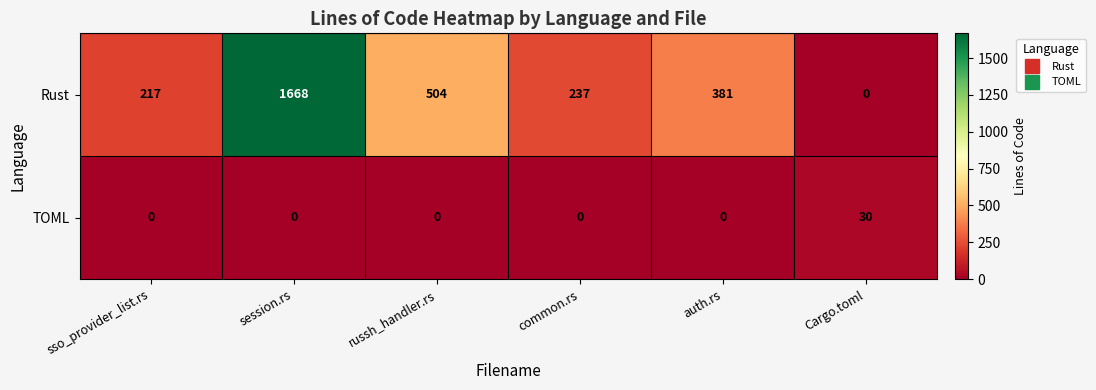

List the series in order of their overall mean, highest first.

Rust, TOML